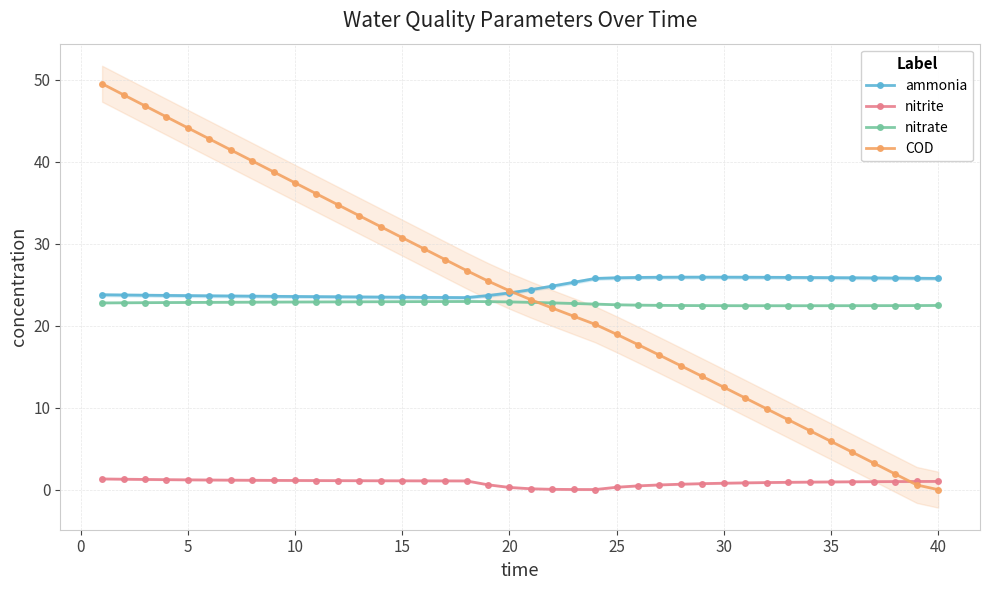

How many data points does each series have?

40